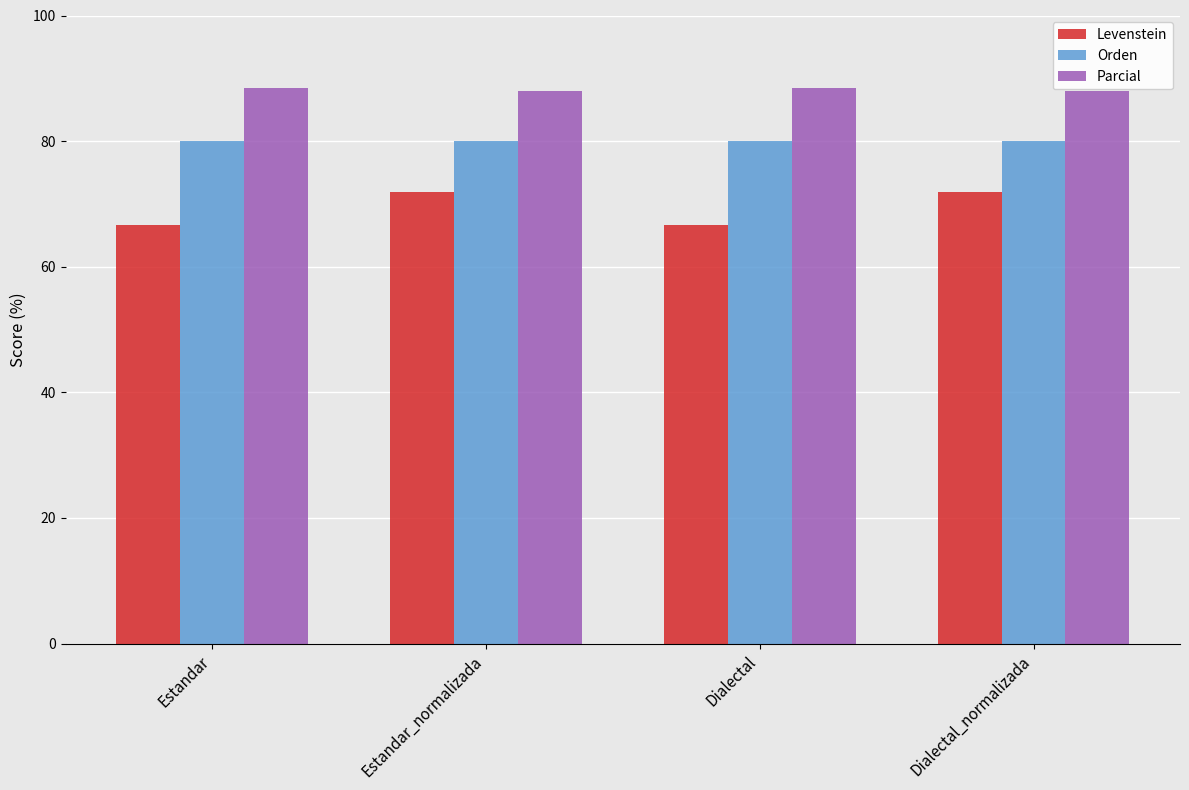

What is the value of the Orden bar at the 3rd from the left?

80.0